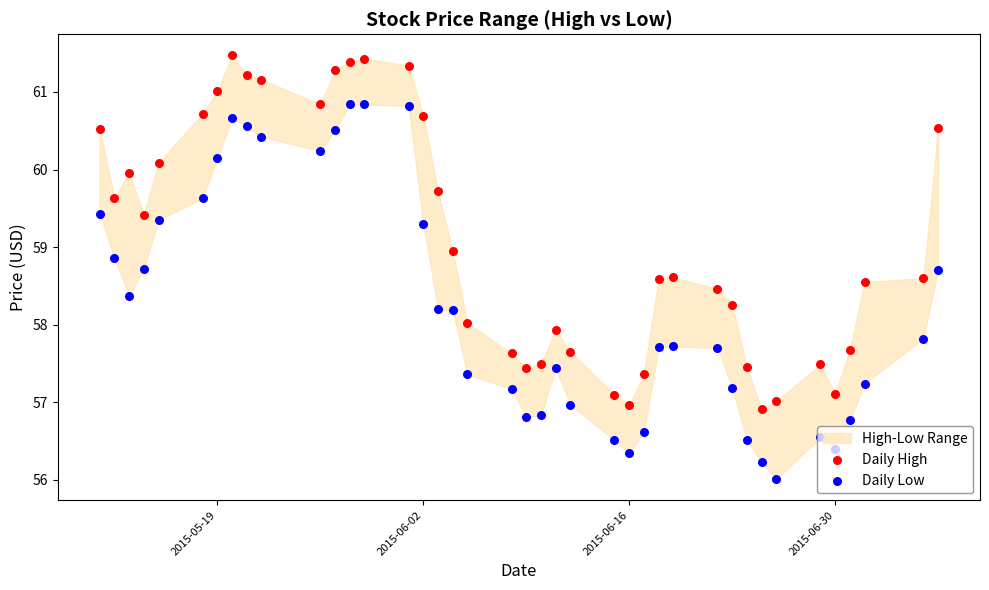

At how many categories does at least one series exceed 58?

26